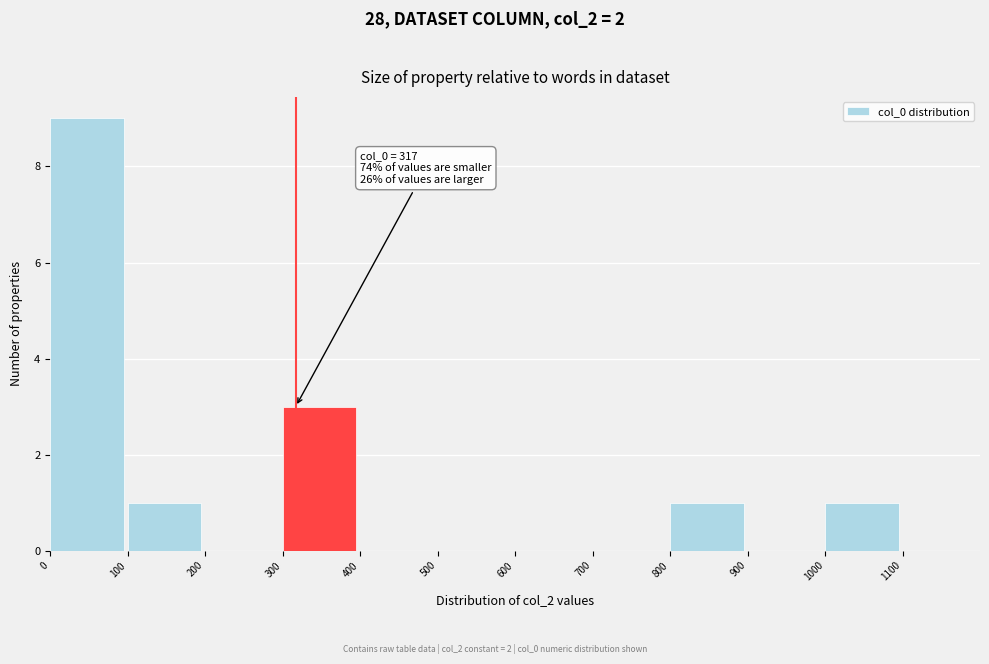

Which range on the x-axis has the tallest bar?

0 to 100